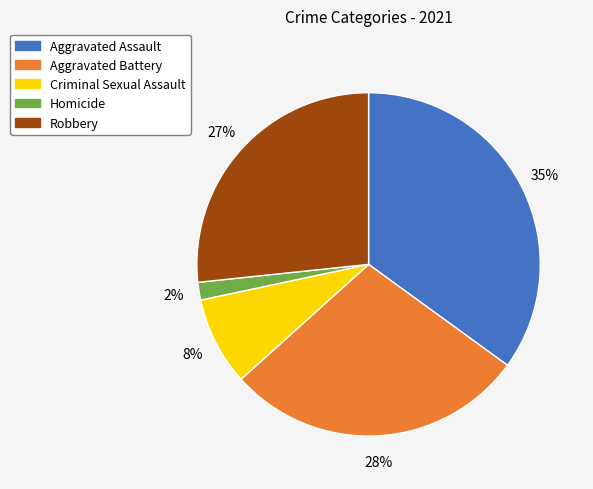

How many slices are in this pie chart?

5